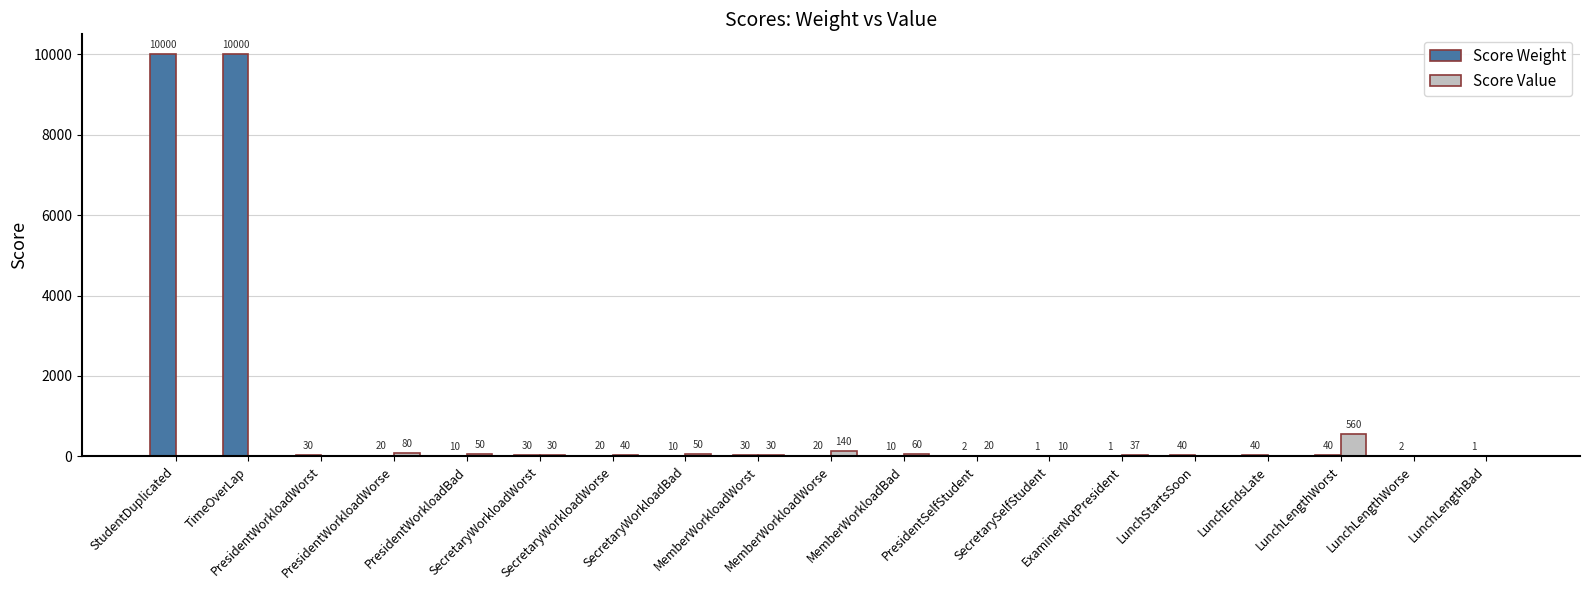

Which series has the largest total across all categories?

Score Weight